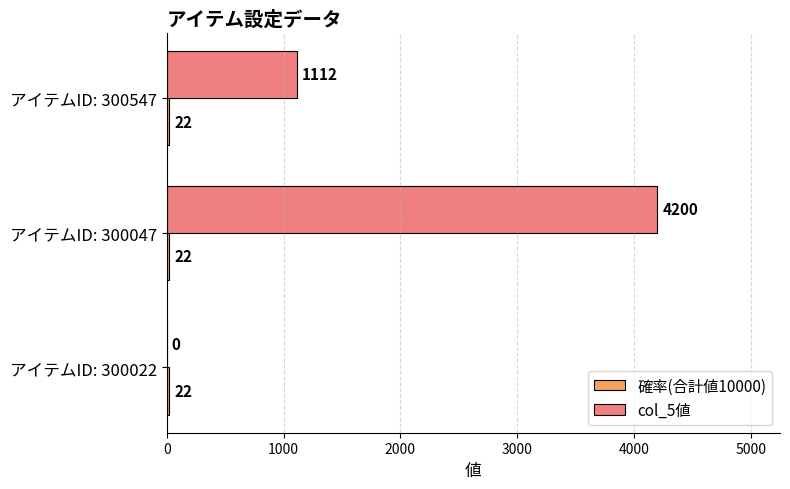

The col_5値 series shows 7120 at アイテムID: 300047. True or false?

False